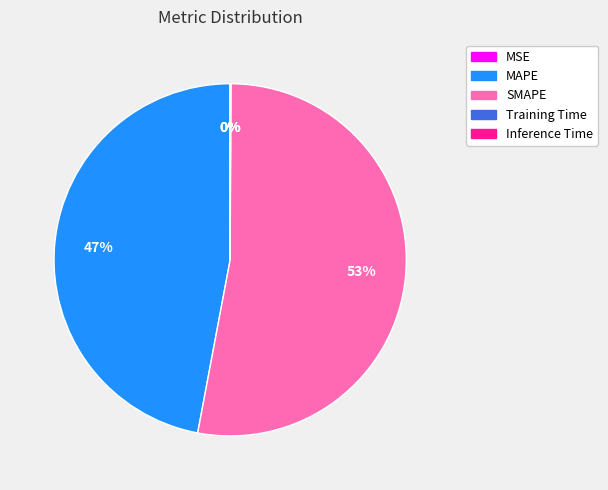

To the nearest percent, what is the difference between the largest and smallest slice percentages?

53%